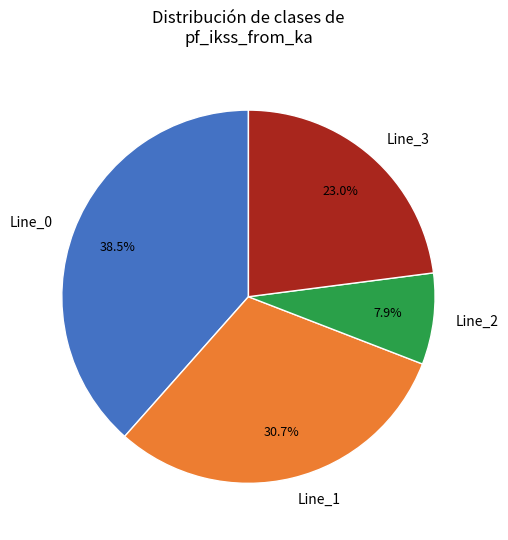

What is the largest slice in the pie chart?

Line_0